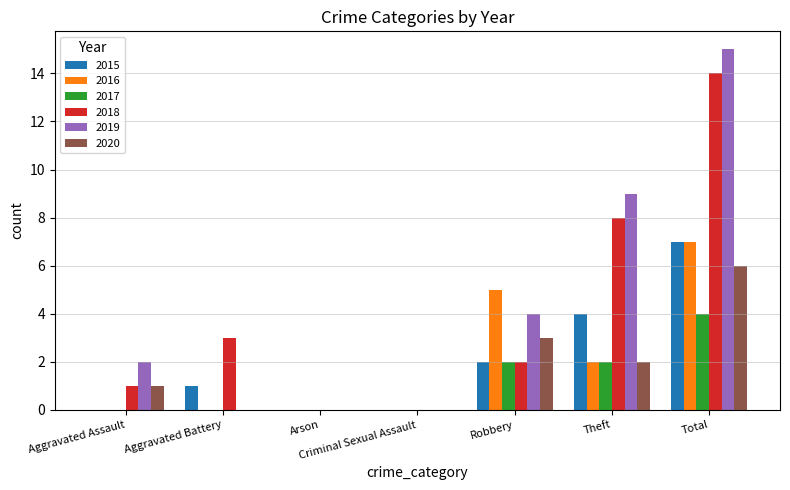

Which series changed the most between Aggravated Battery and Robbery?

2016